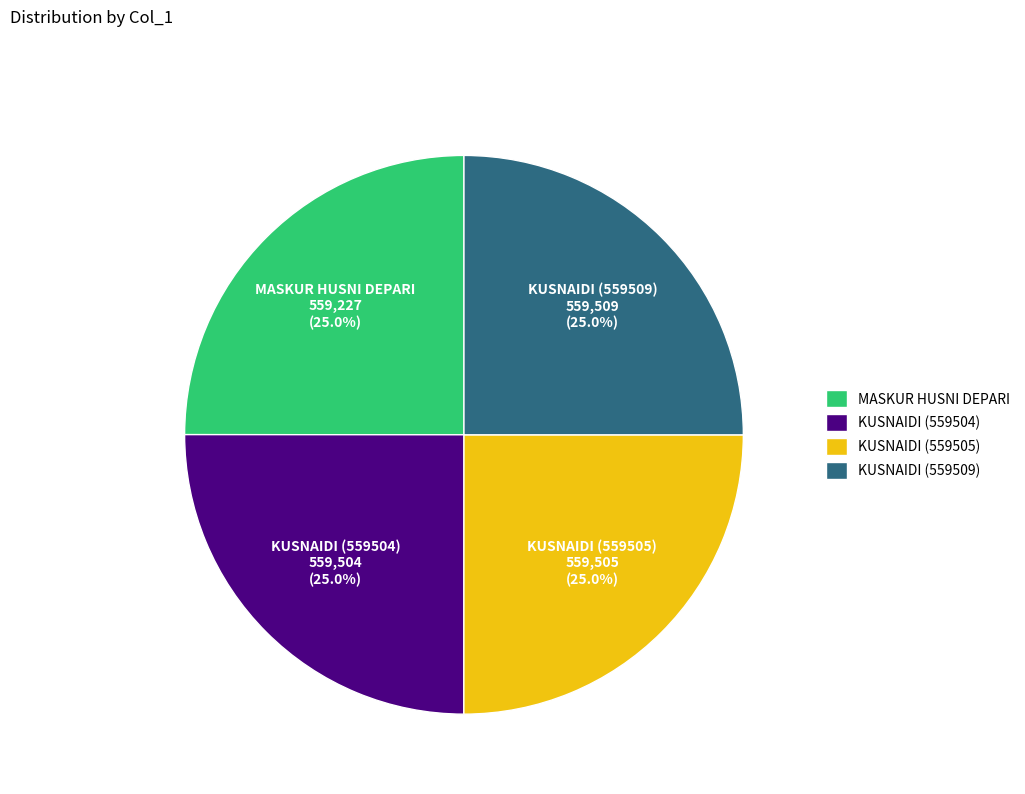

Approximately how many times larger is the value at KUSNAIDI (559505) compared to MASKUR HUSNI DEPARI?

1.0